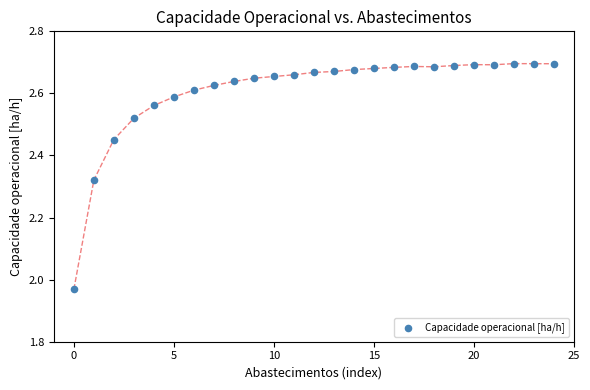

What is the range of Y values (max minus min)?

0.7